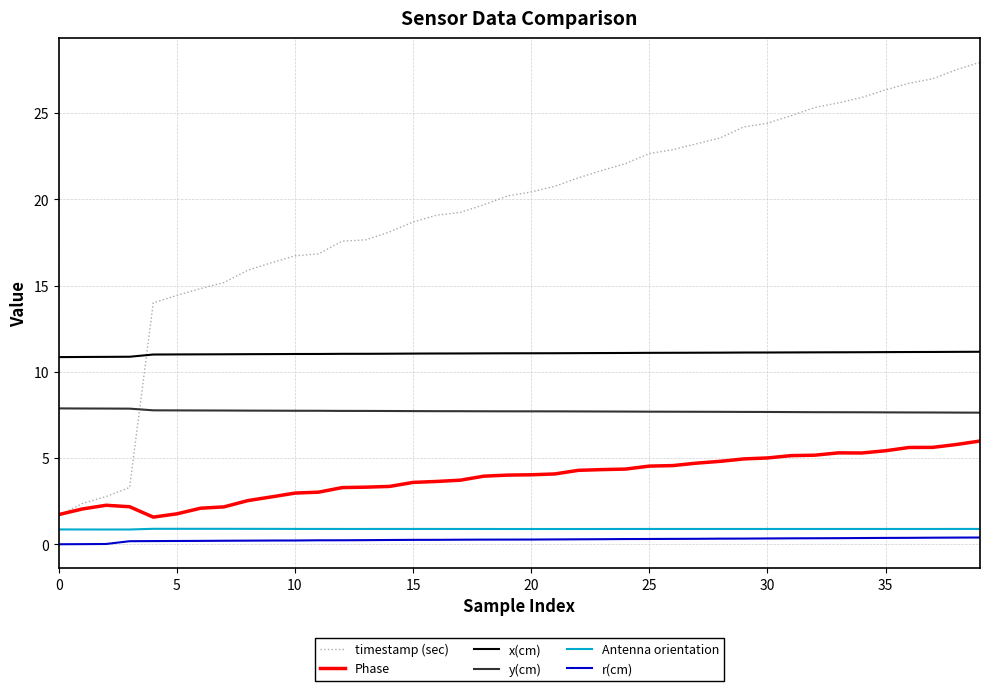

True or false: x(cm) and y(cm) intersect in this chart.

False